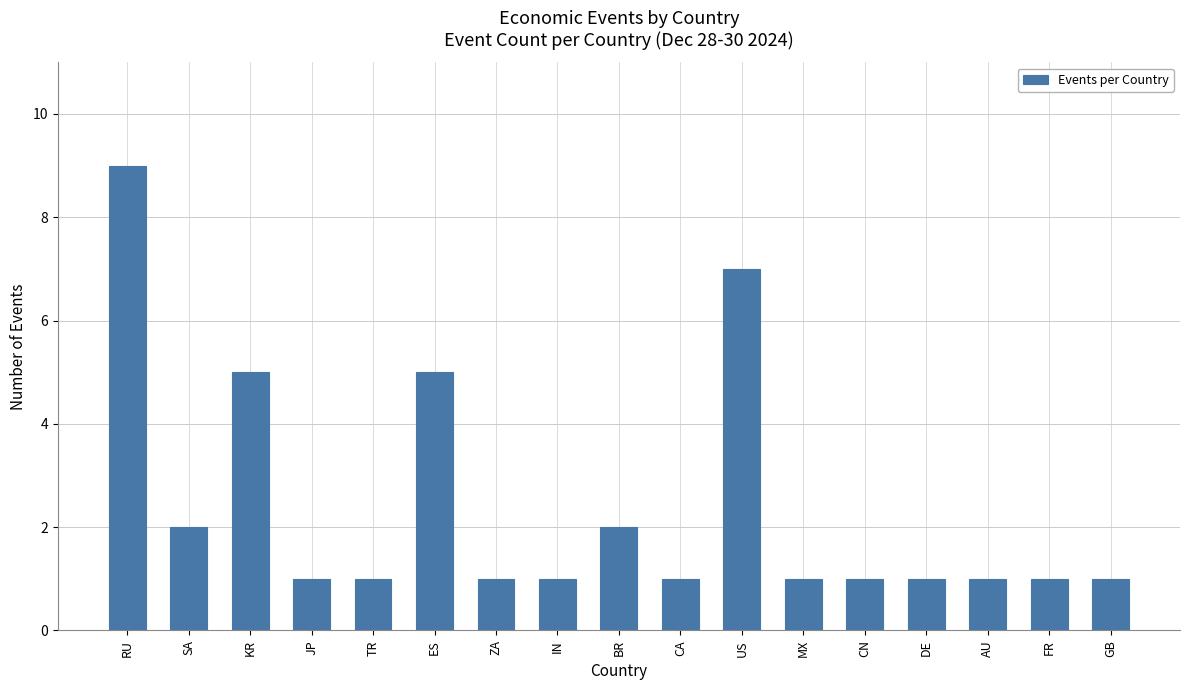

Is it true that the value at DE is 1?

True